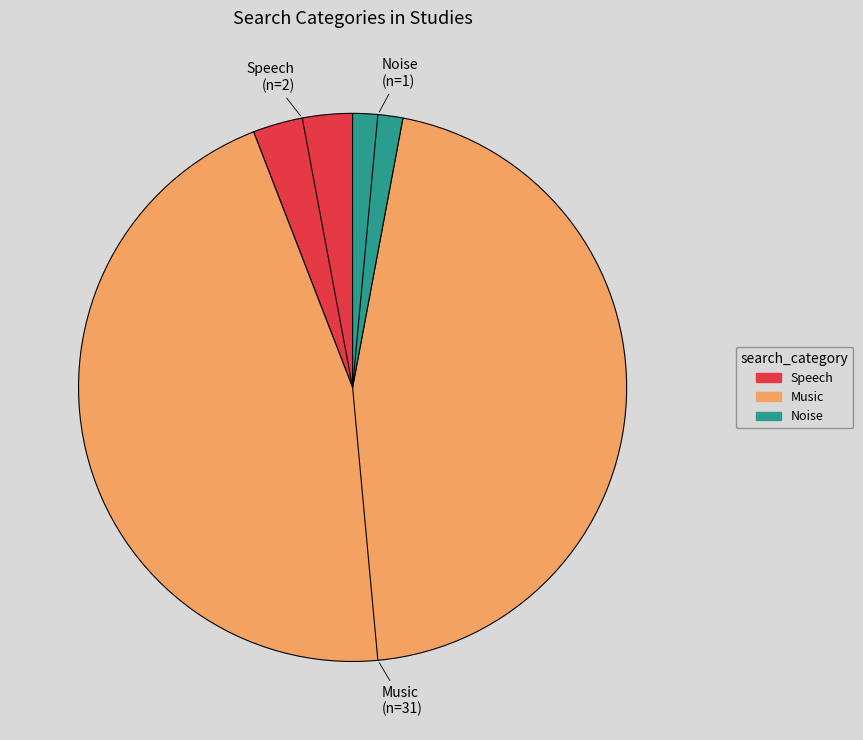

Is there a majority slice in this chart?

Yes